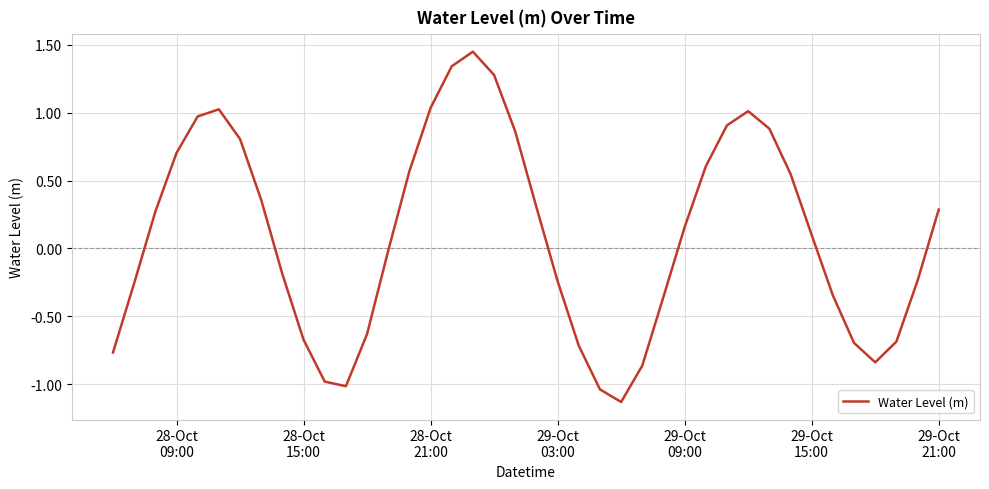

What is the difference between the maximum and minimum values?

2.6